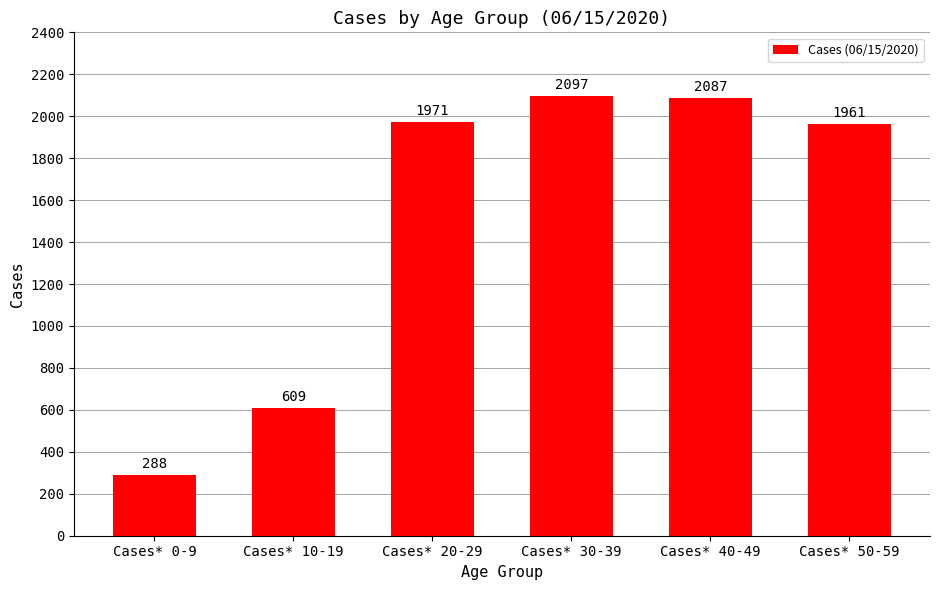

Approximately how many times larger is the value at Cases* 40-49 compared to Cases* 10-19?

3.4